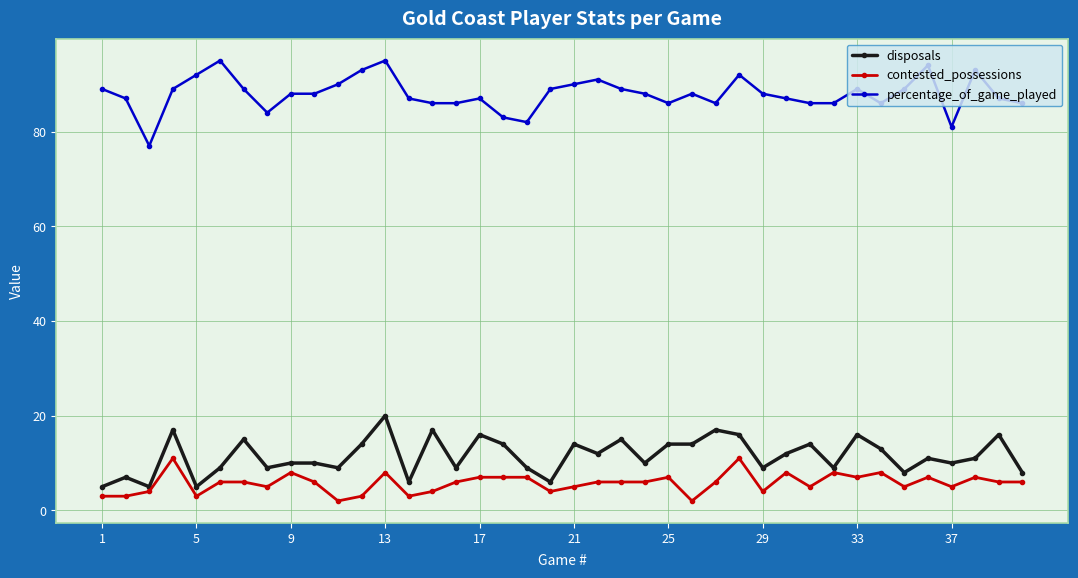

Is this an area chart (filled region under the line)?

No